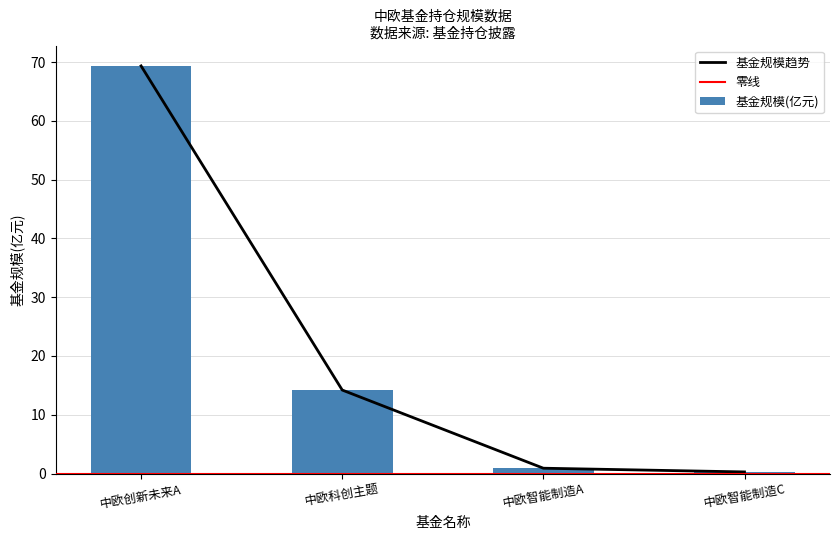

Which category has the highest value in the 基金规模(亿元) series?

中欧创新未来A